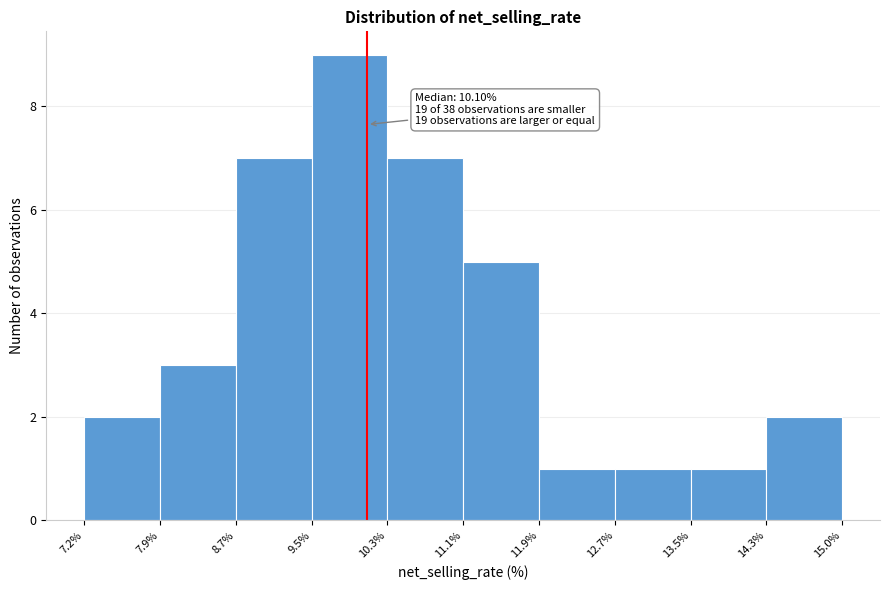

Which range on the x-axis has the tallest bar?

9.5% to 10.3%